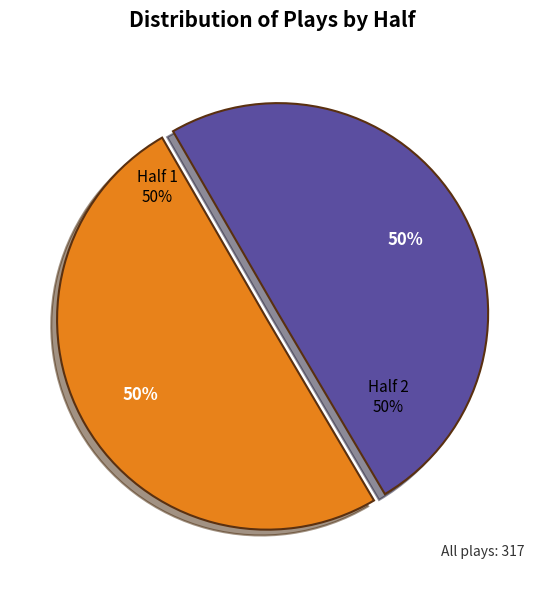

What is the total percentage of Half 2 and Half 1?

100.0%